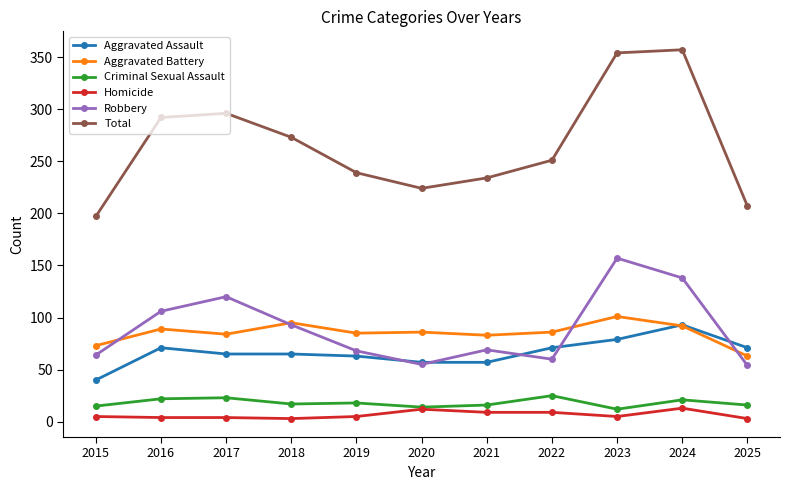

What is the value of the Aggravated Battery point at the 3rd from the left?

84